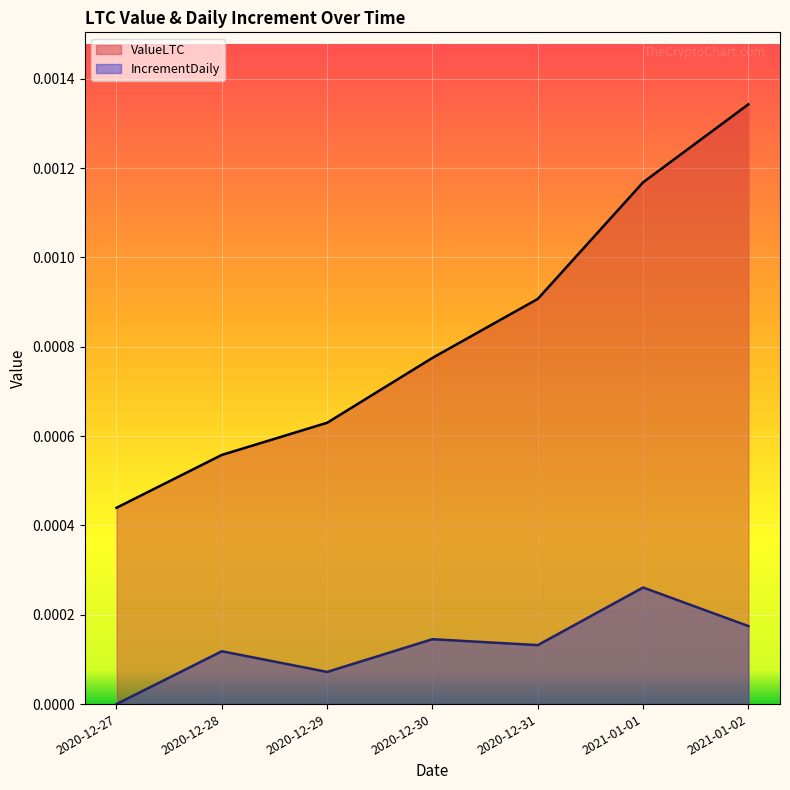

In IncrementDaily, how many points are higher than both neighbors (excluding endpoints)?

3